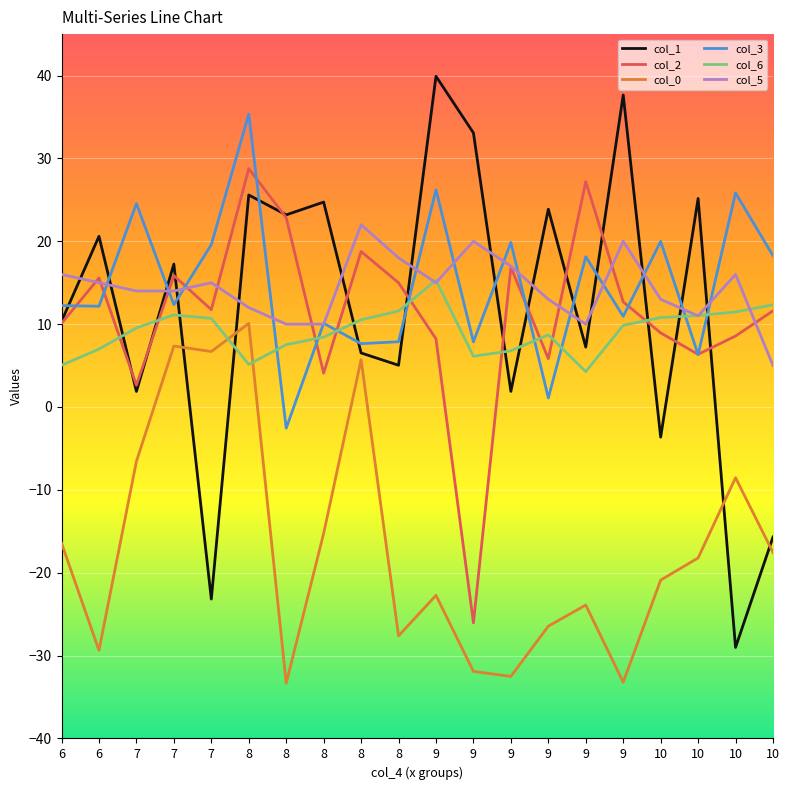

What is the sum of all col_2 values?

225.6